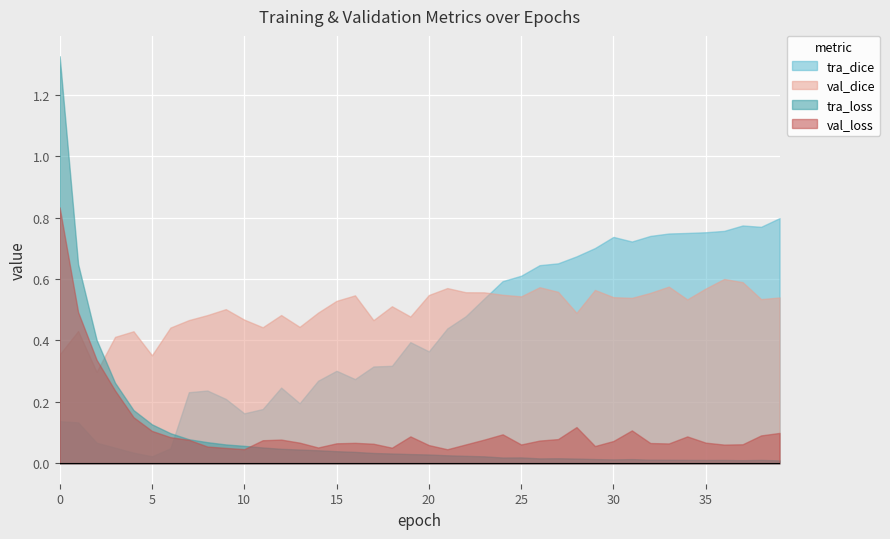

Count the val_dice values in the range 0 to 1.

40